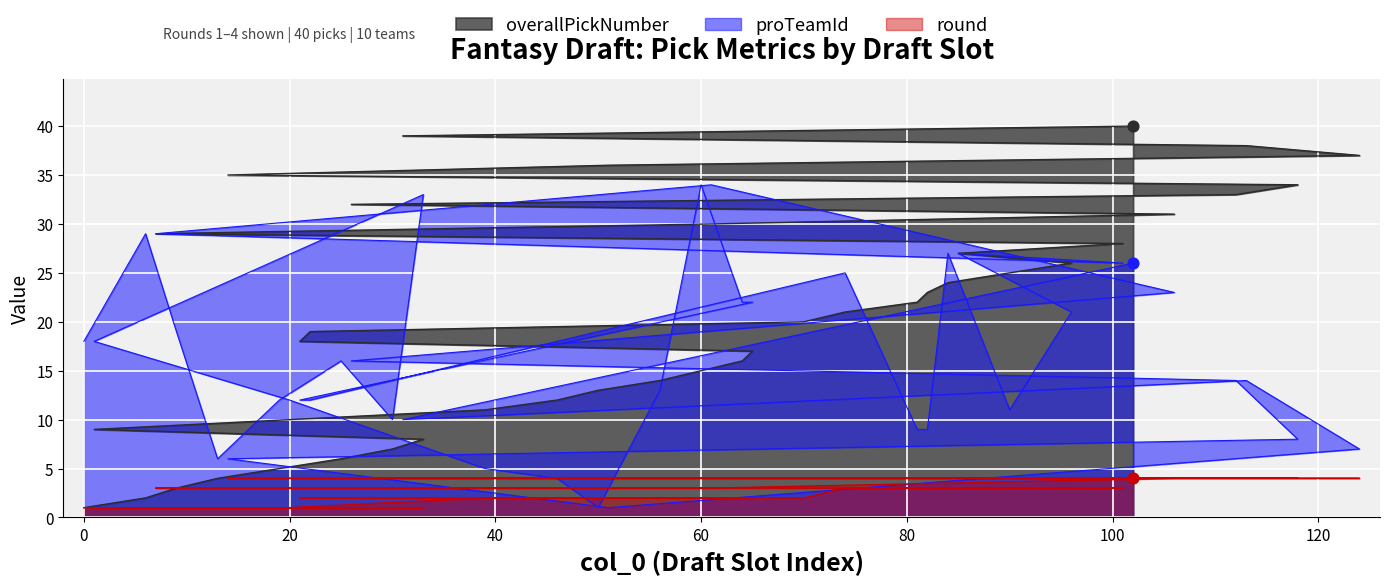

What are all the series names shown in the legend?

overallPickNumber, proTeamId, round